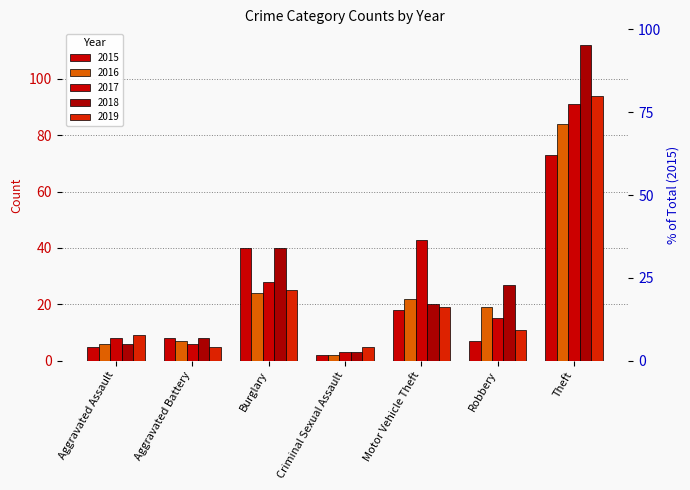

What is the difference between the second highest and minimum values in the 2015 series?

38